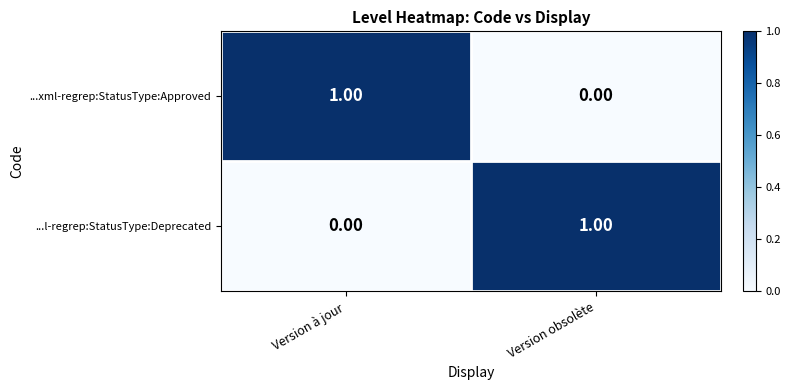

Which category has the lowest value in the ...xml-regrep:StatusType:Approved series?

Version obsolète